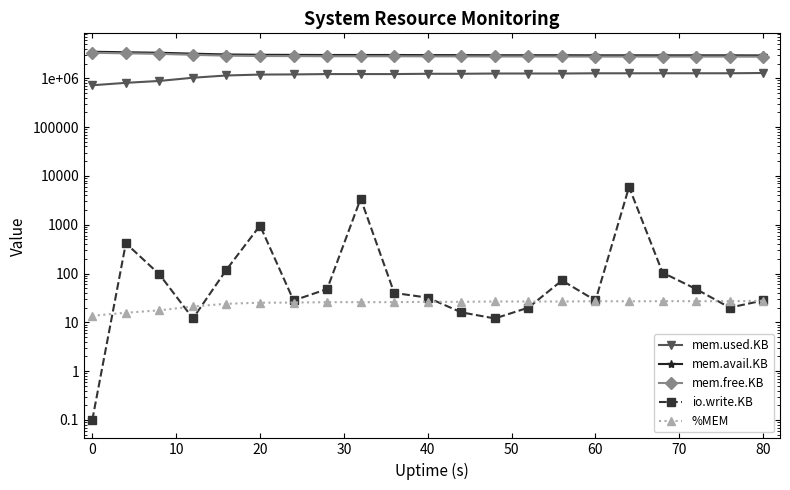

True or false: mem.avail.KB has more than 1 points higher than both neighbors.

True